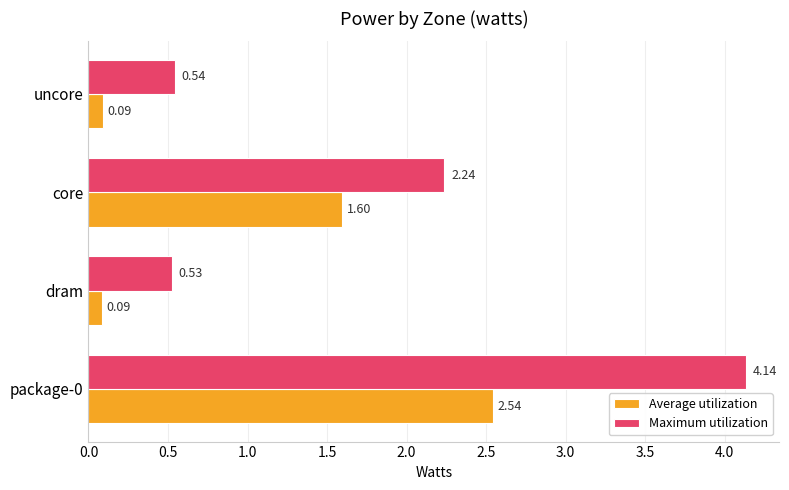

Which series has the largest range (max minus min)?

Maximum utilization